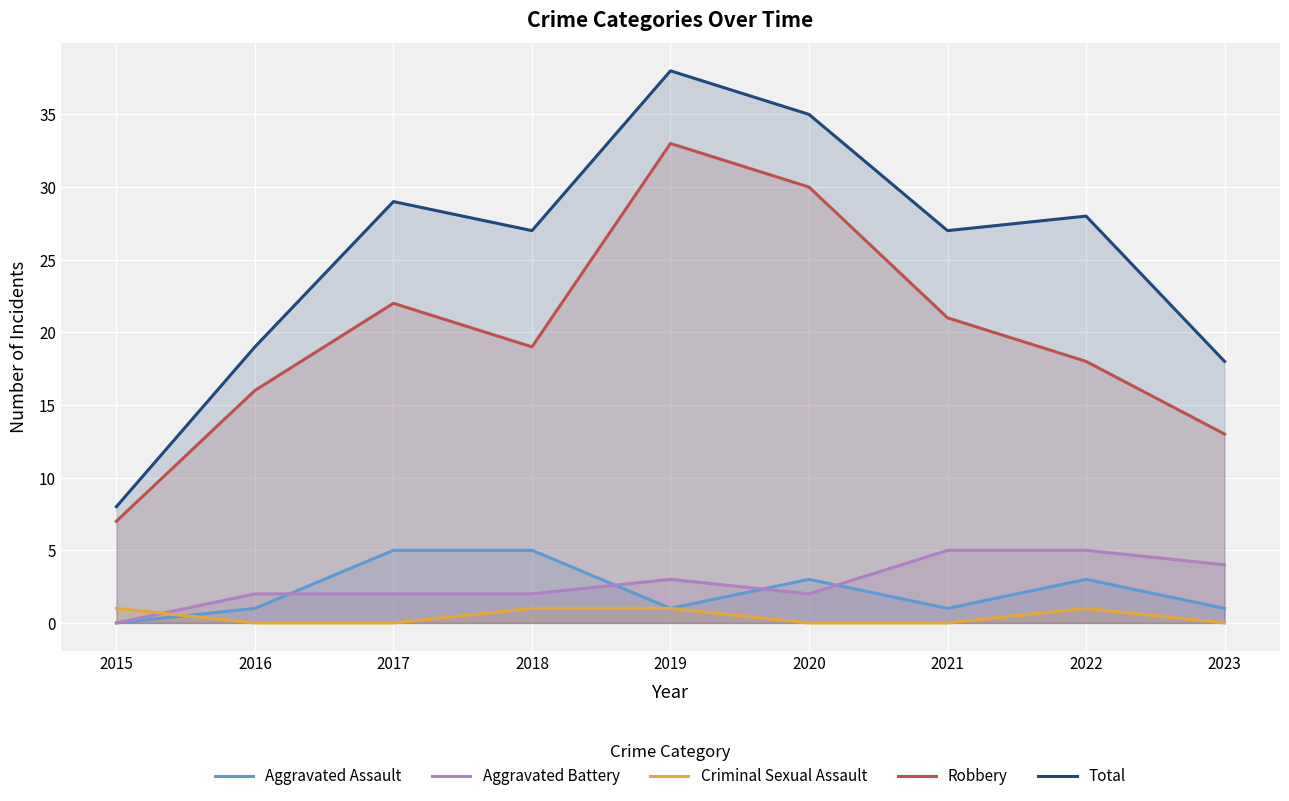

What is the sum of the Aggravated Assault values at 2020 and 2023?

4